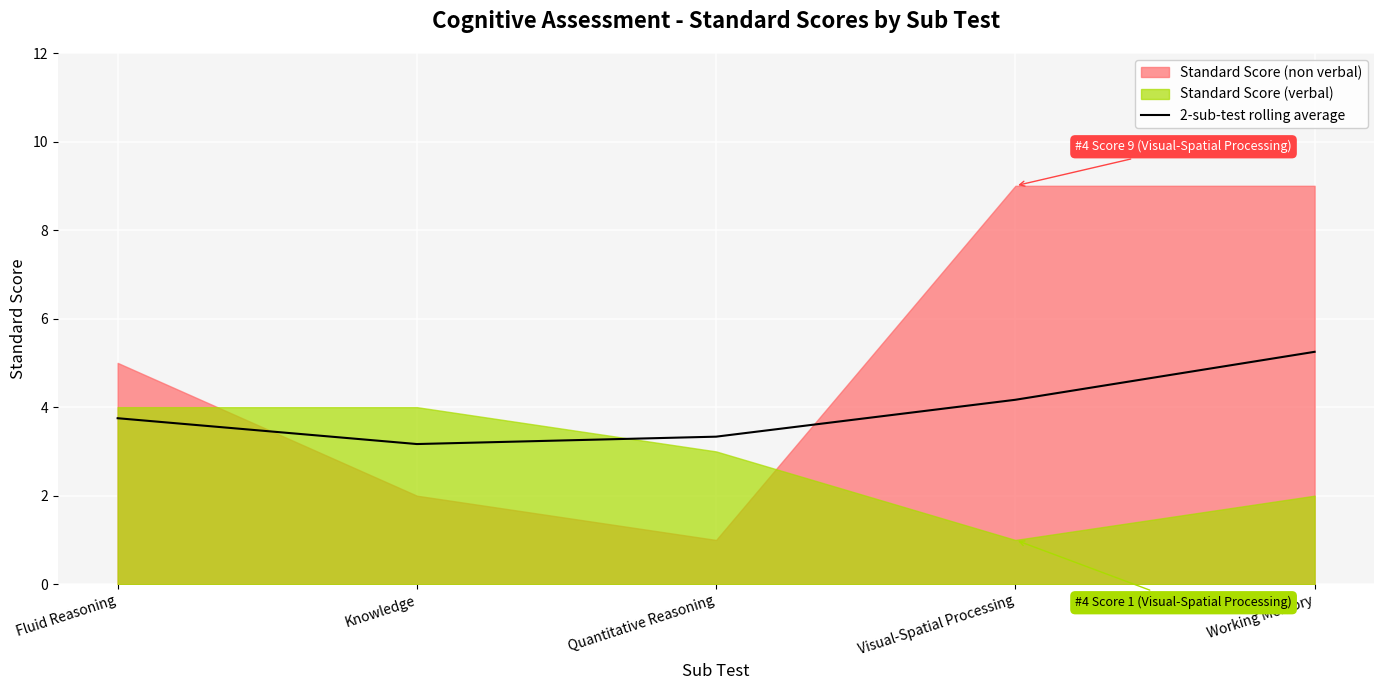

At which label does 2-sub-test rolling average reach its peak?

Working Memory